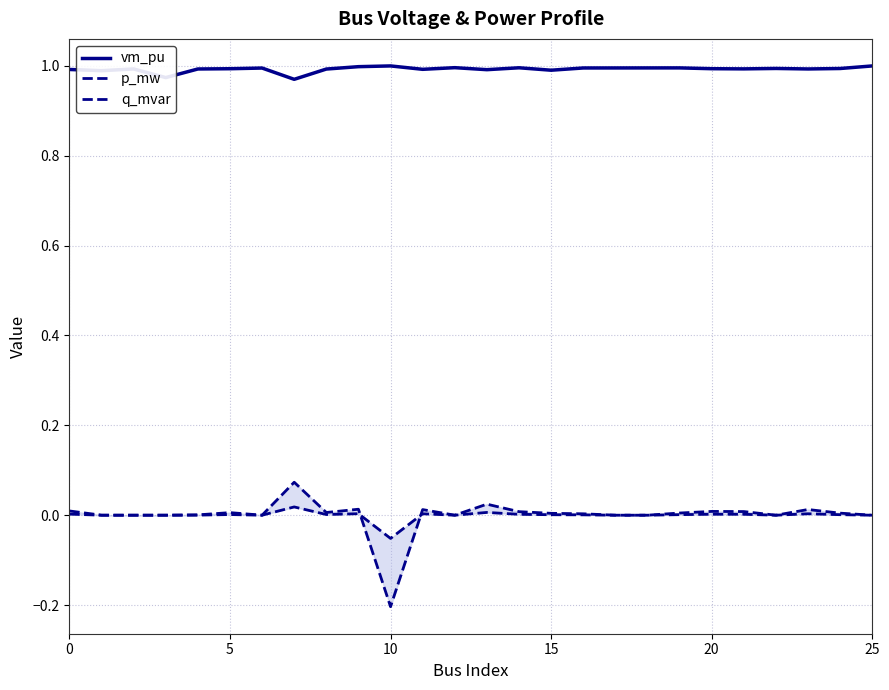

True or false: q_mvar and vm_pu cross at least once.

False